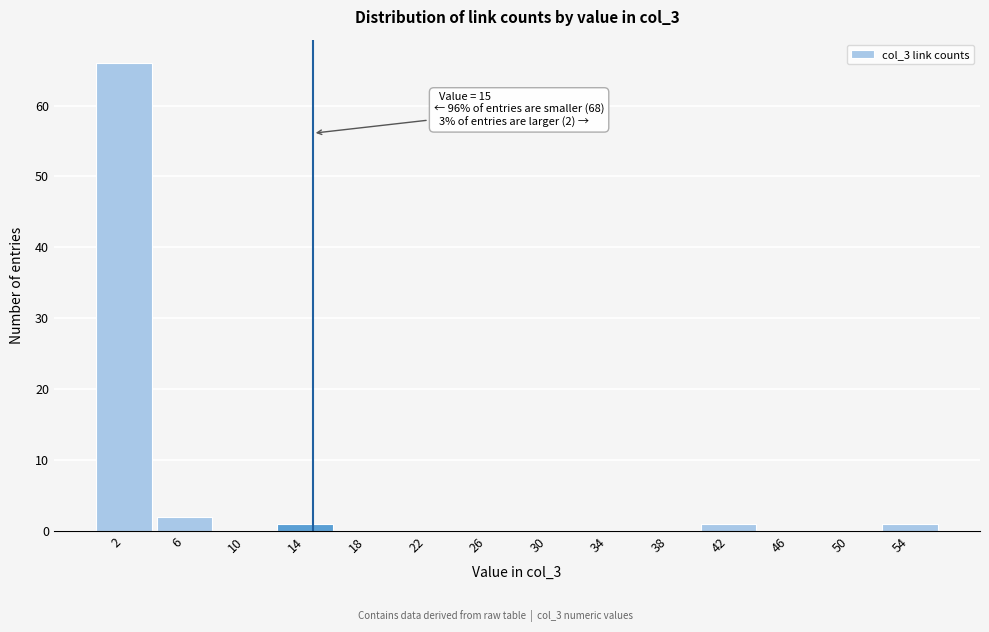

Which range on the x-axis has the tallest bar?

0.5 to 4.5